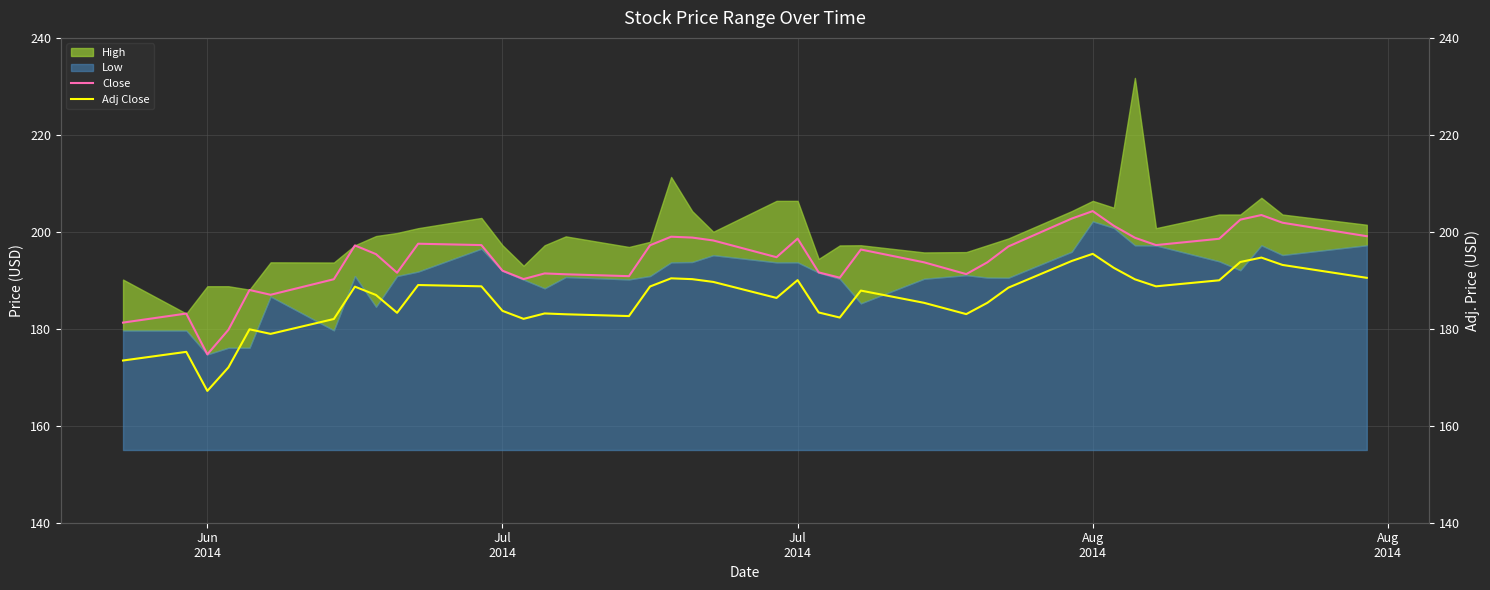

True or false: Adj Close and Close intersect in this chart.

False